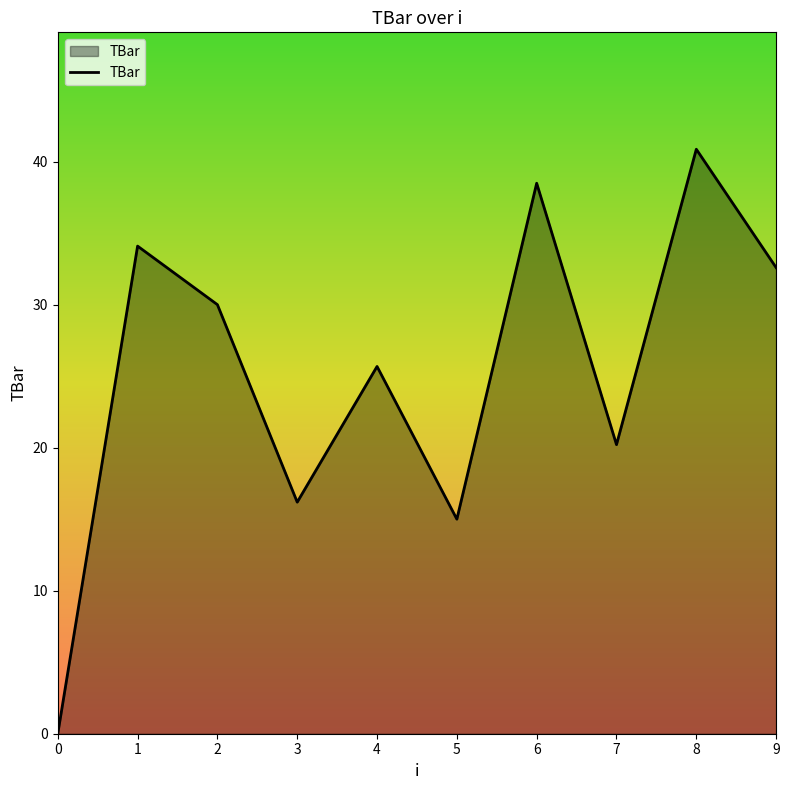

How many categories are shown in the chart?

10